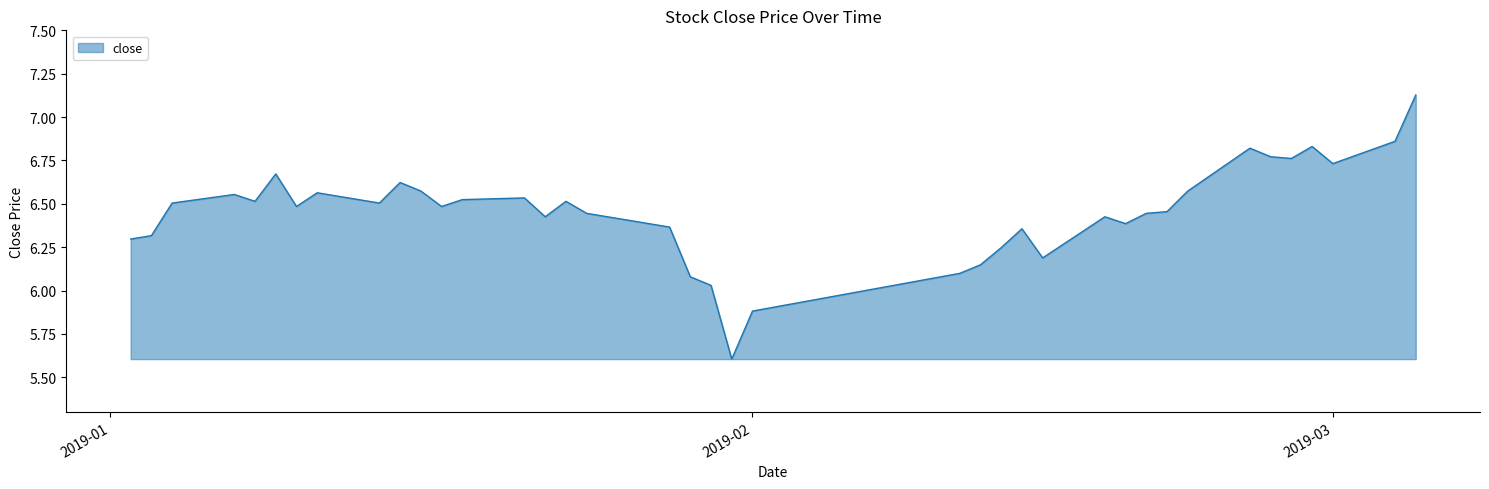

What is the smallest value displayed?

5.6